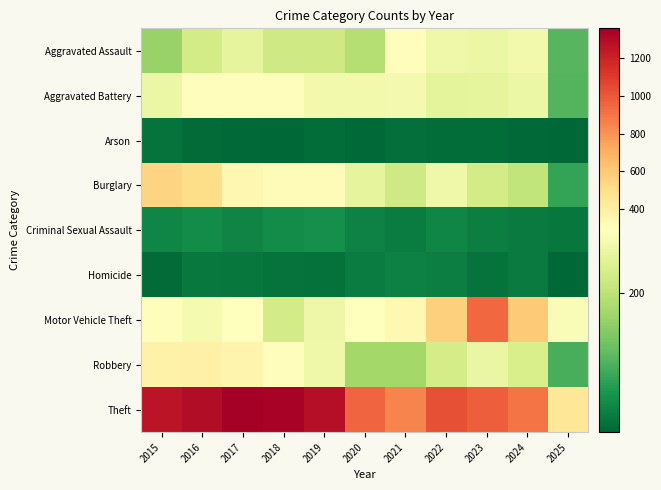

At which category is the sum across all series the highest?

2016